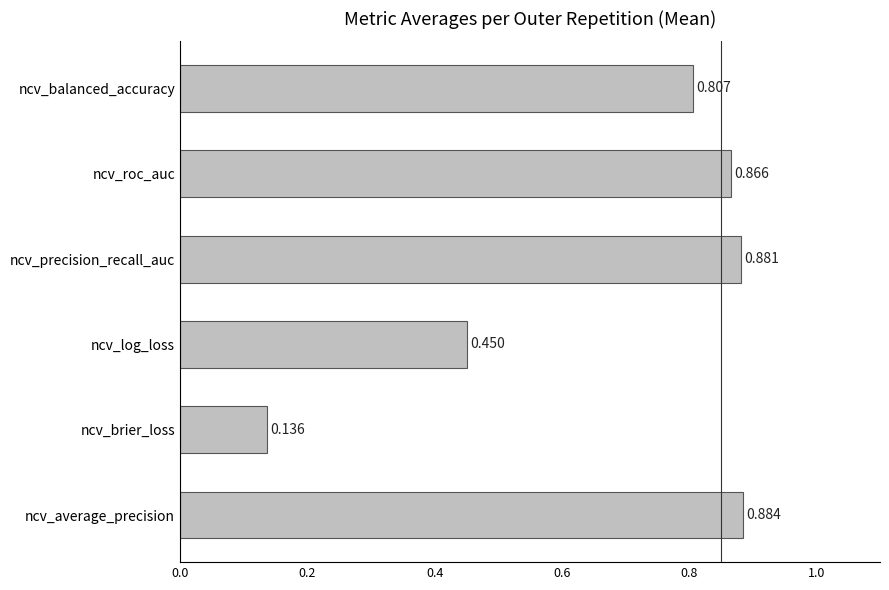

Rank the categories by value from lowest to highest.

ncv_brier_loss, ncv_log_loss, ncv_balanced_accuracy, ncv_roc_auc, ncv_precision_recall_auc, ncv_average_precision